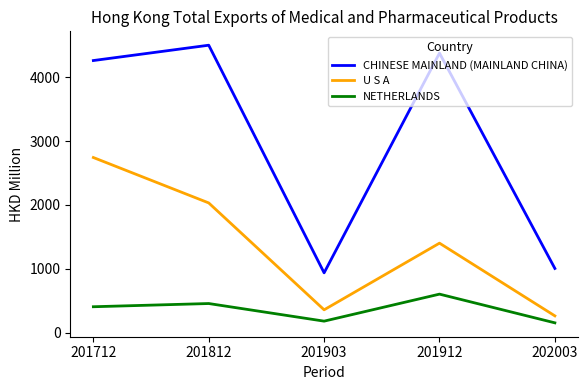

What is the difference between the NETHERLANDS values at 201812 and 202003?

302.2